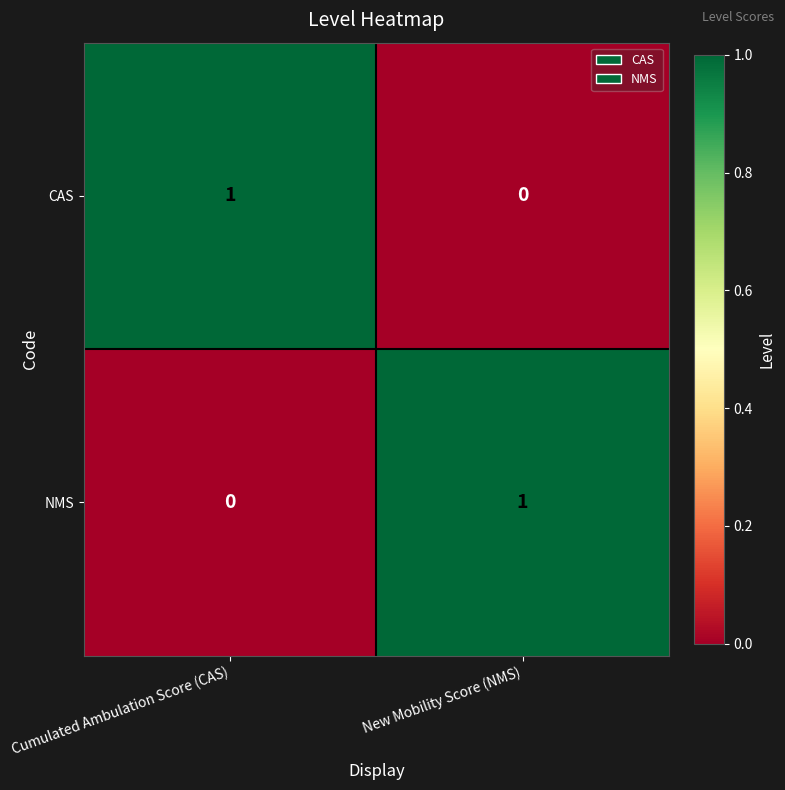

Reading left to right, extract all data points from this chart.

CAS: Cumulated Ambulation Score (CAS)=1	New Mobility Score (NMS)=0
NMS: Cumulated Ambulation Score (CAS)=0	New Mobility Score (NMS)=1